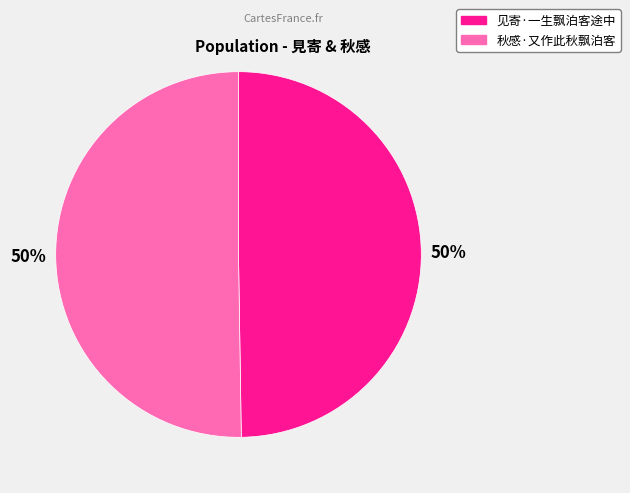

What percentage is the 见寄·一生飘泊客途中 slice, to the nearest percent?

50%